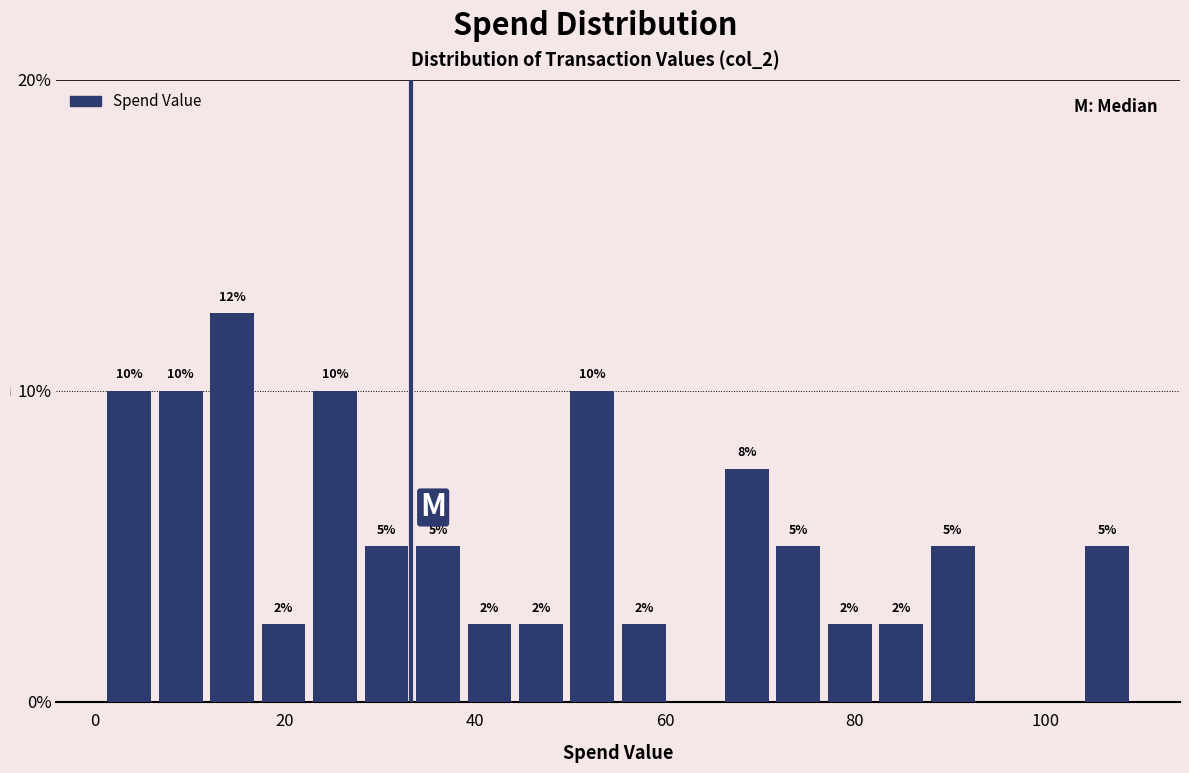

Read against the x-axis, roughly where is the centre of the tallest bar?

14